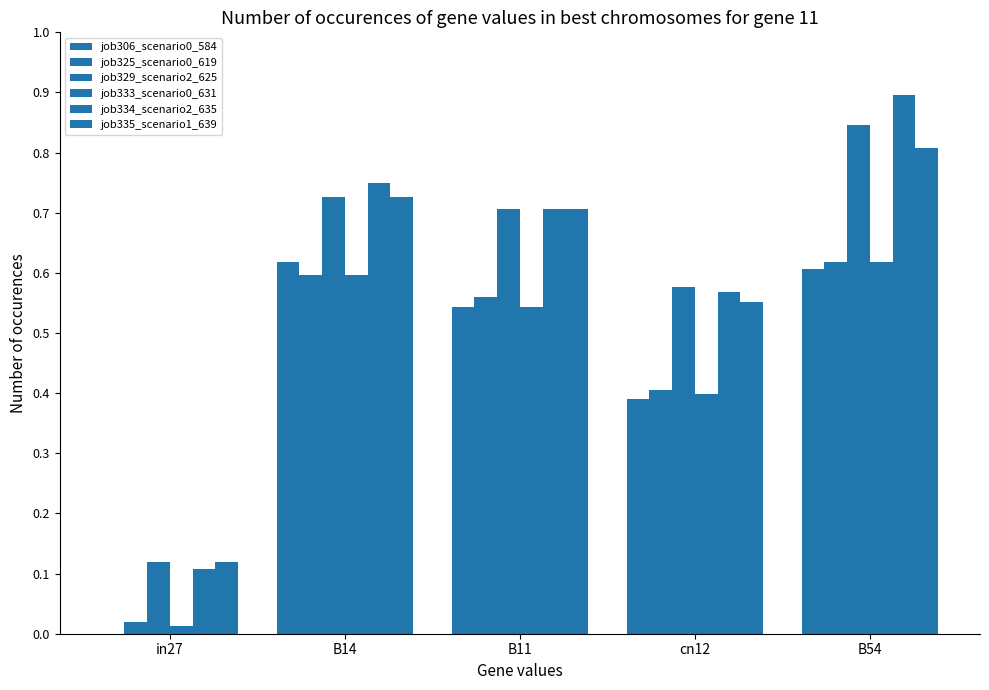

What is the value of the job325_scenario0_619 bar at the 5th from the left?

0.6